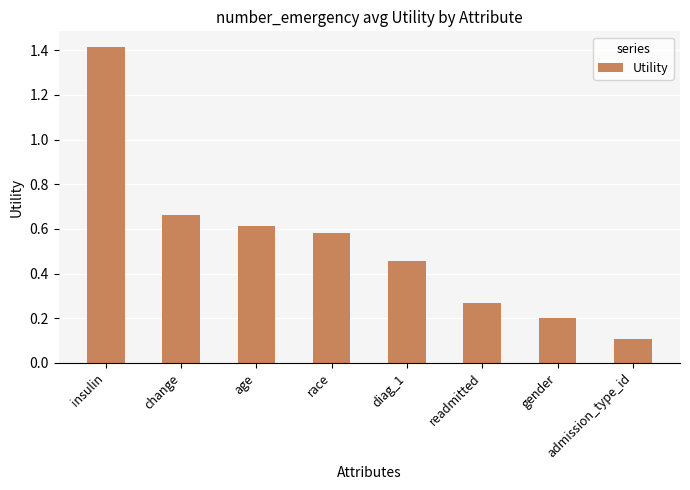

At which category does the chart reach its minimum across all series?

admission_type_id